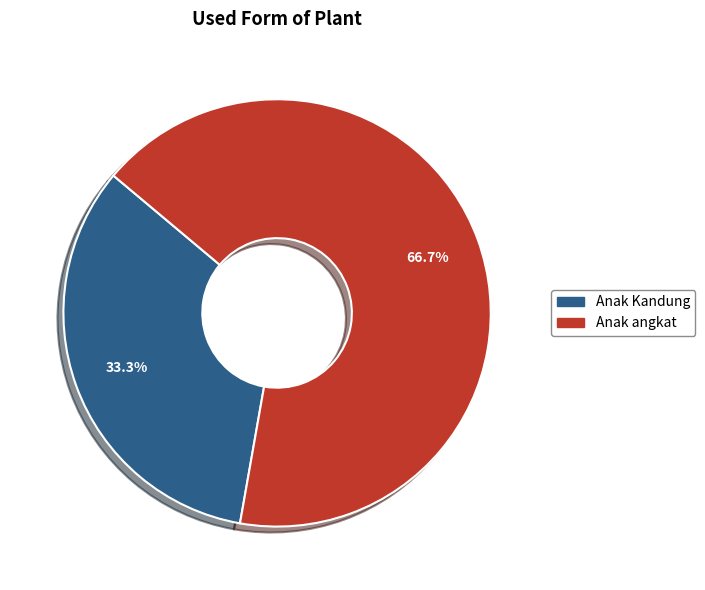

To the nearest percent, what portion does Anak angkat represent?

67%